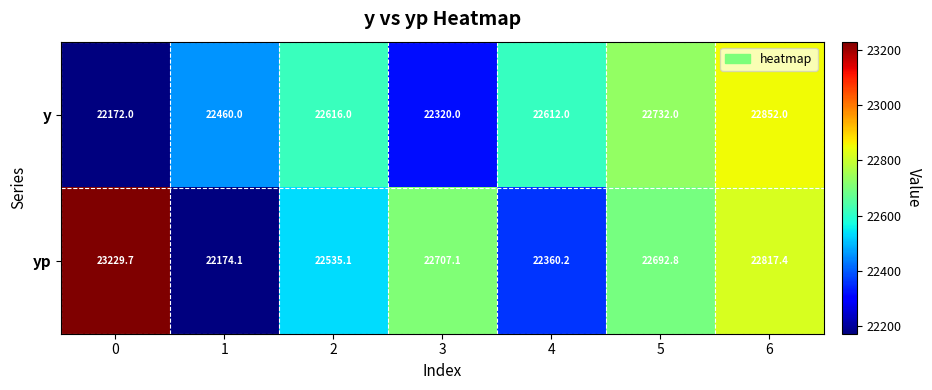

Rank the series at 3 from lowest to highest value.

y, yp